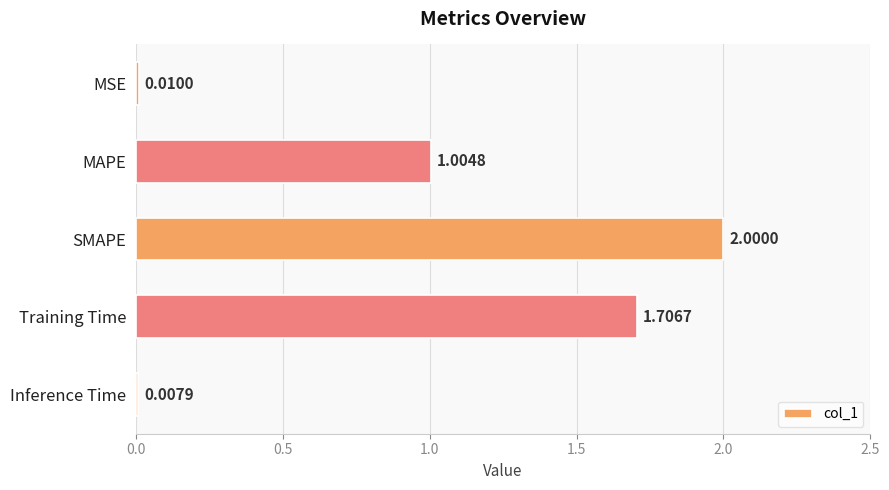

What is the label of the 1st bar from the top?

MSE